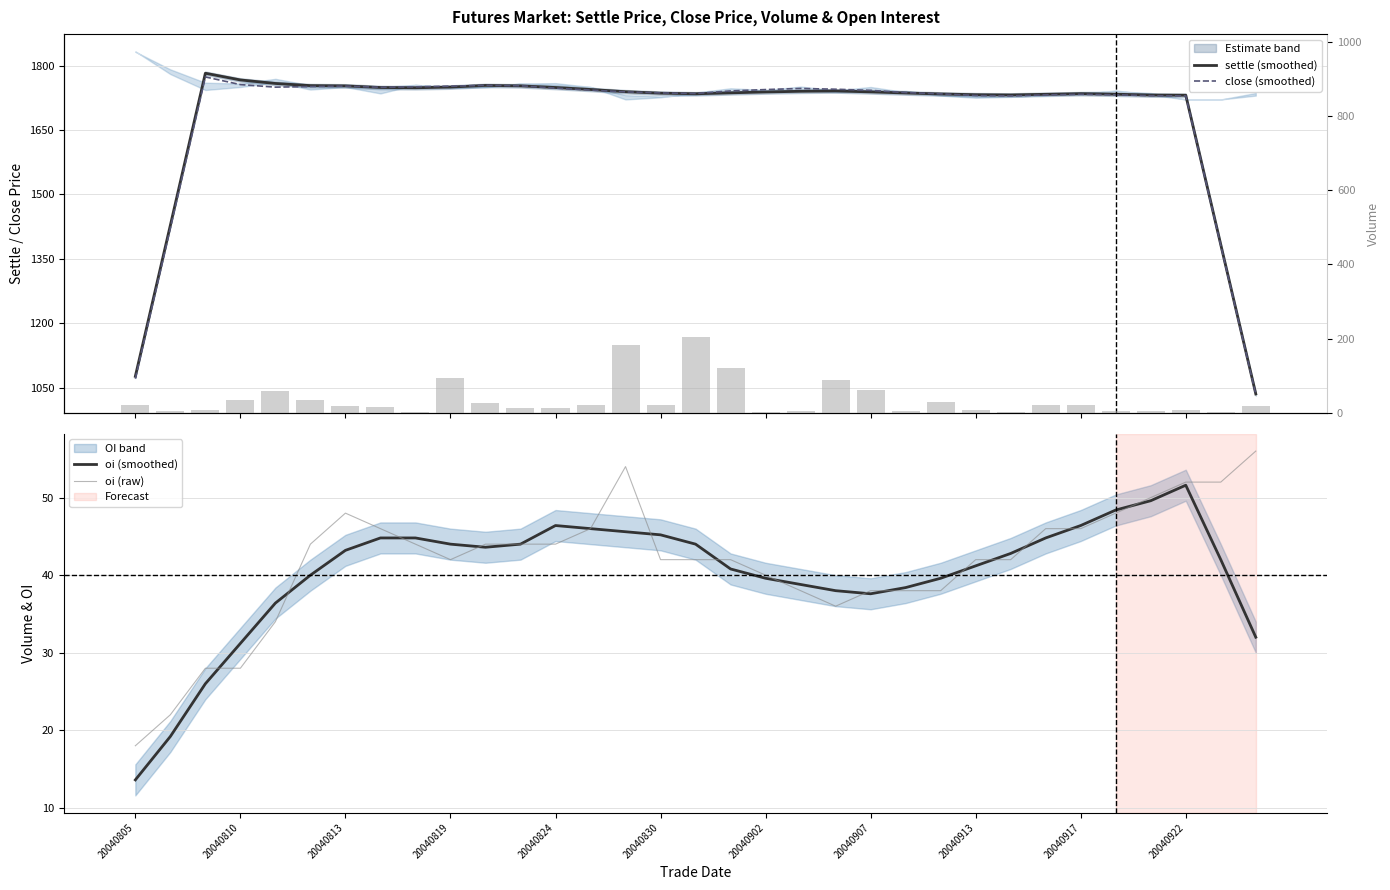

What is the sum of all oi (smoothed) values?

1329.6